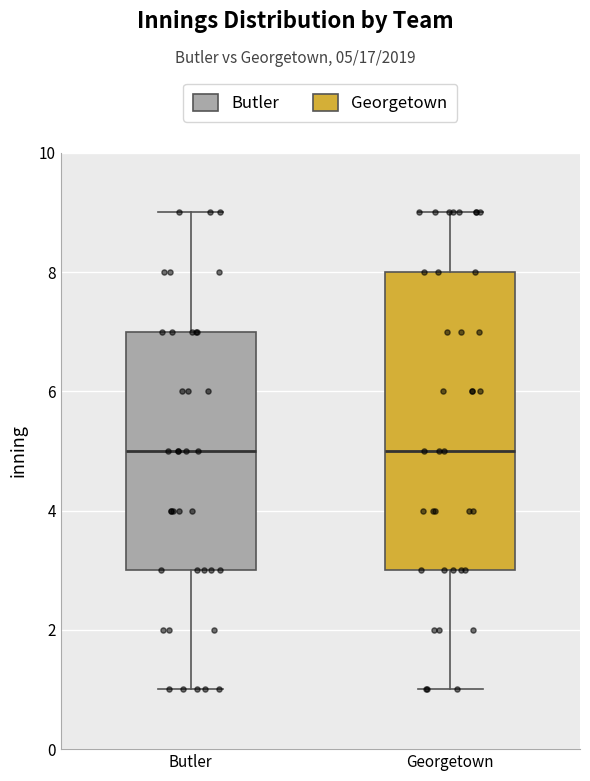

Which box is the tallest, from its lower edge to its upper edge?

Georgetown